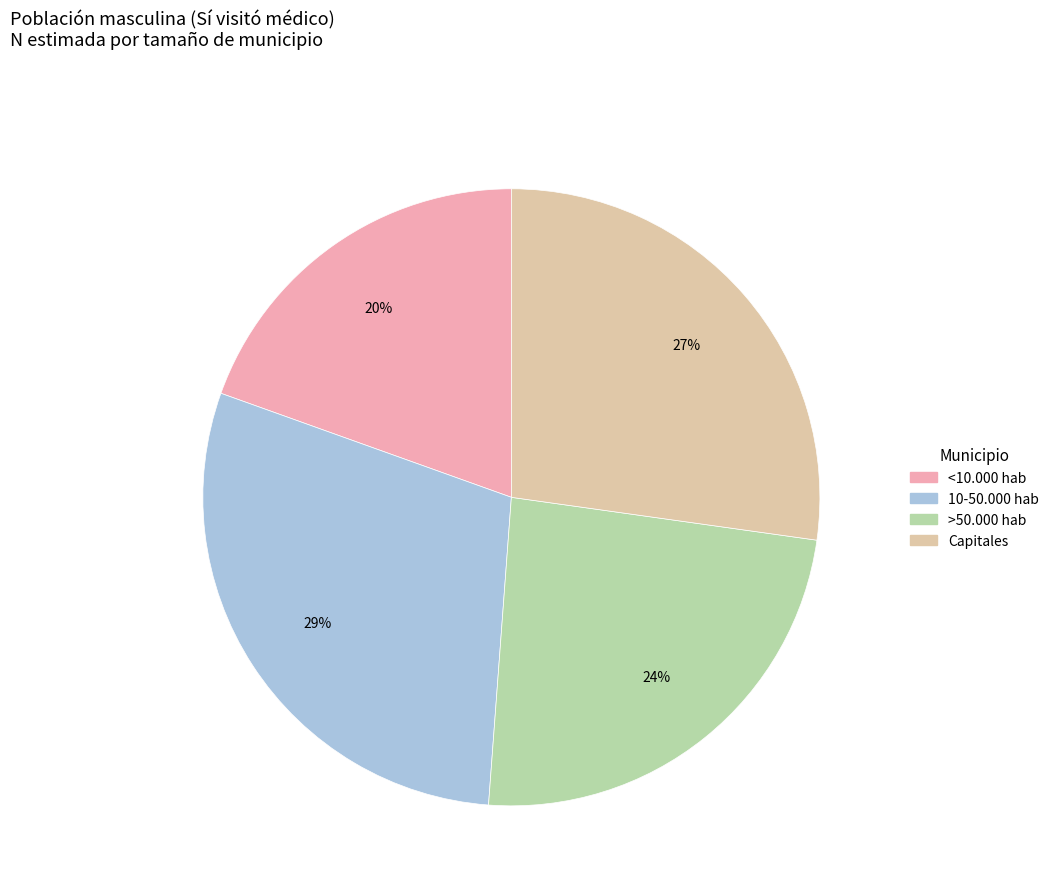

Which slice is the largest?

10-50.000 hab